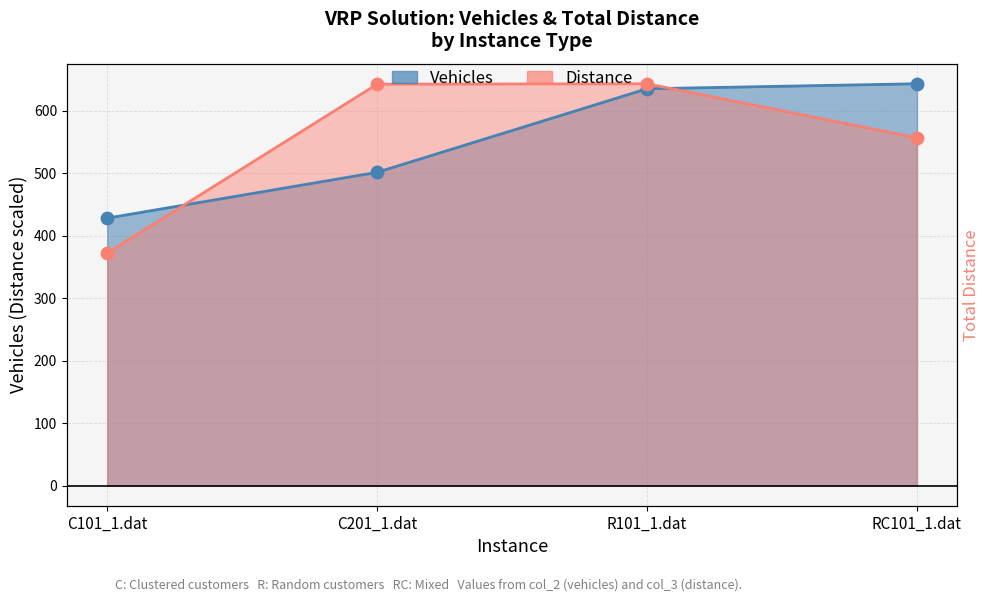

Which series has the widest spread of Y values?

Distance